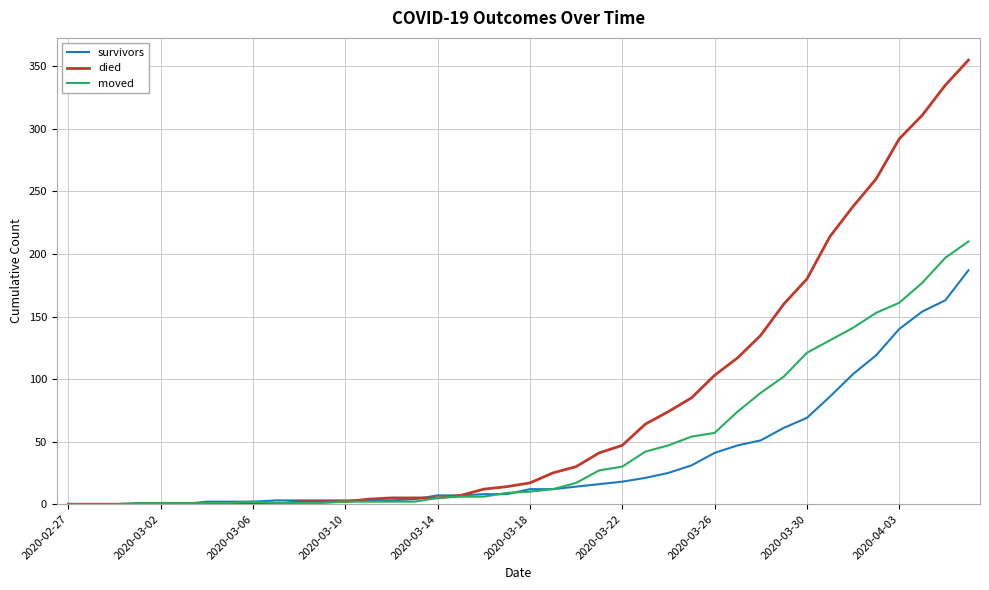

Which series has the largest range (max minus min)?

died